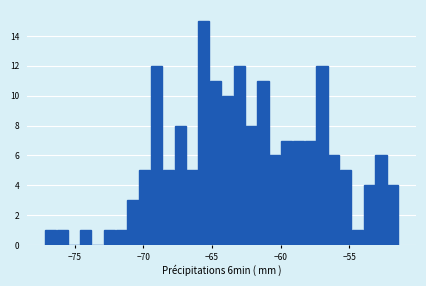

Around what value on the x-axis is the tallest bar? Give the approximate position of its centre, as read against the axis.

-65.5